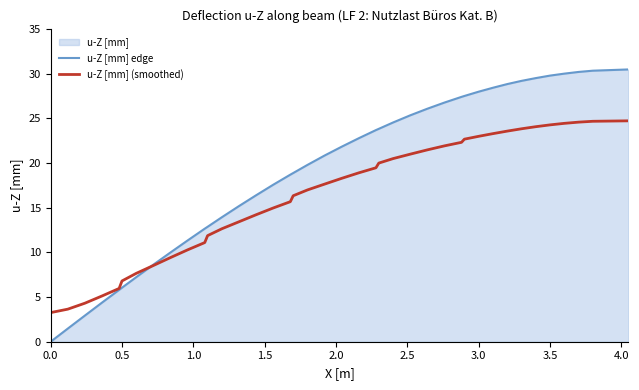

Which series has the largest range (max minus min)?

u-Z [mm] edge